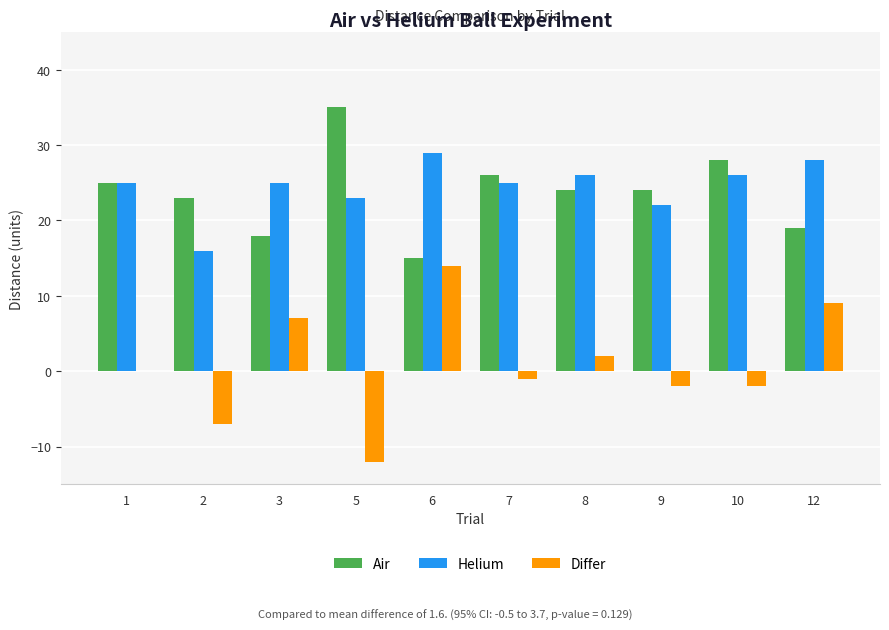

Are the bars horizontal?

No